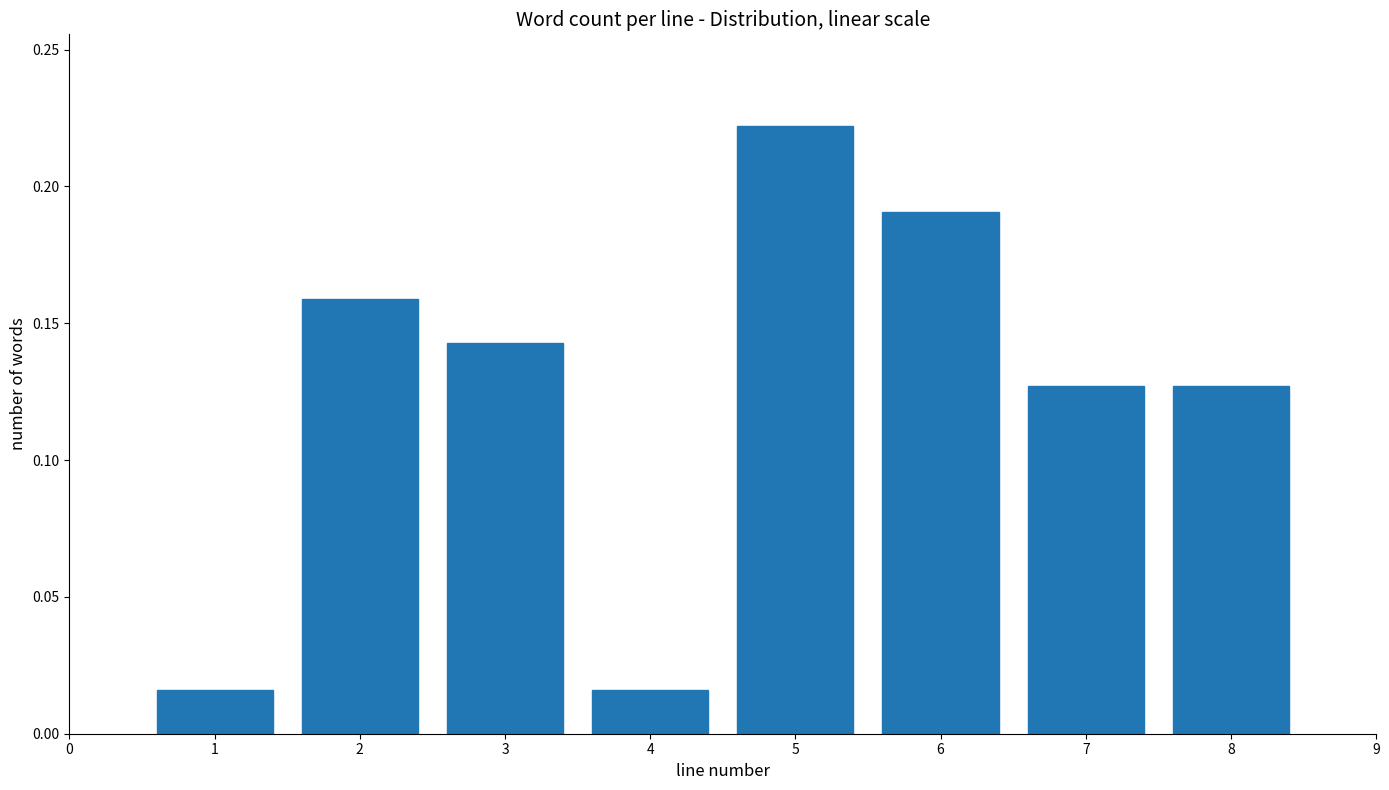

Which category has the highest value across all series?

5